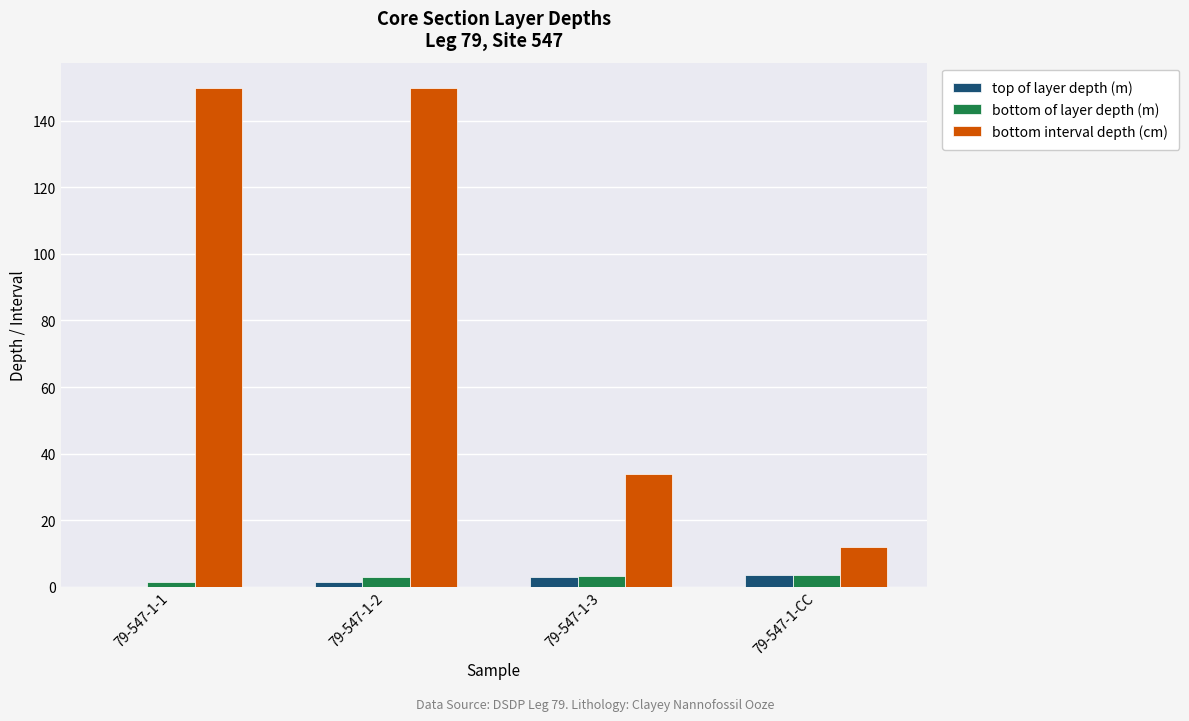

What is the sum of all bottom of layer depth (m) values?

11.3